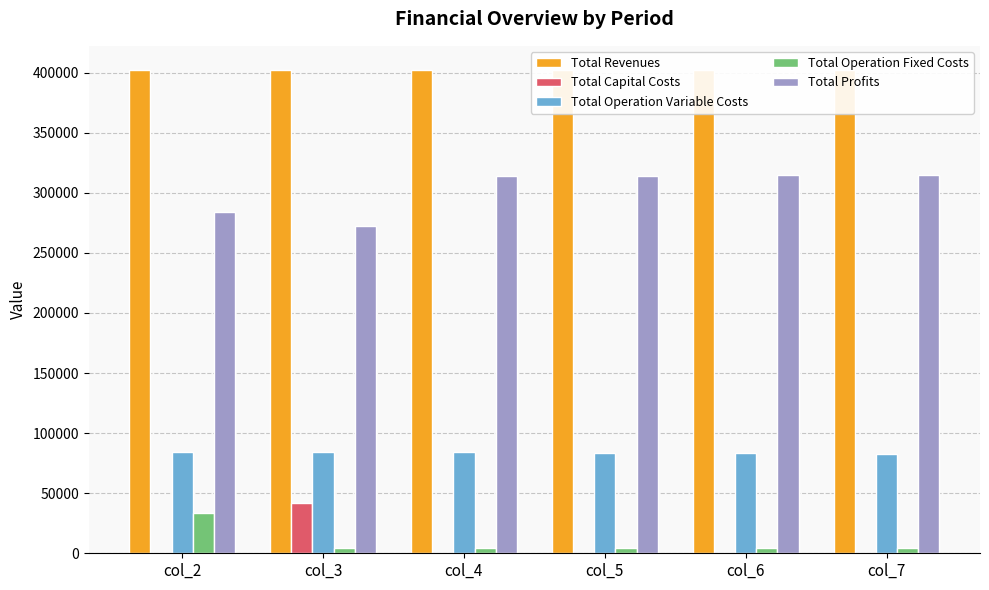

Are the bars horizontal?

No